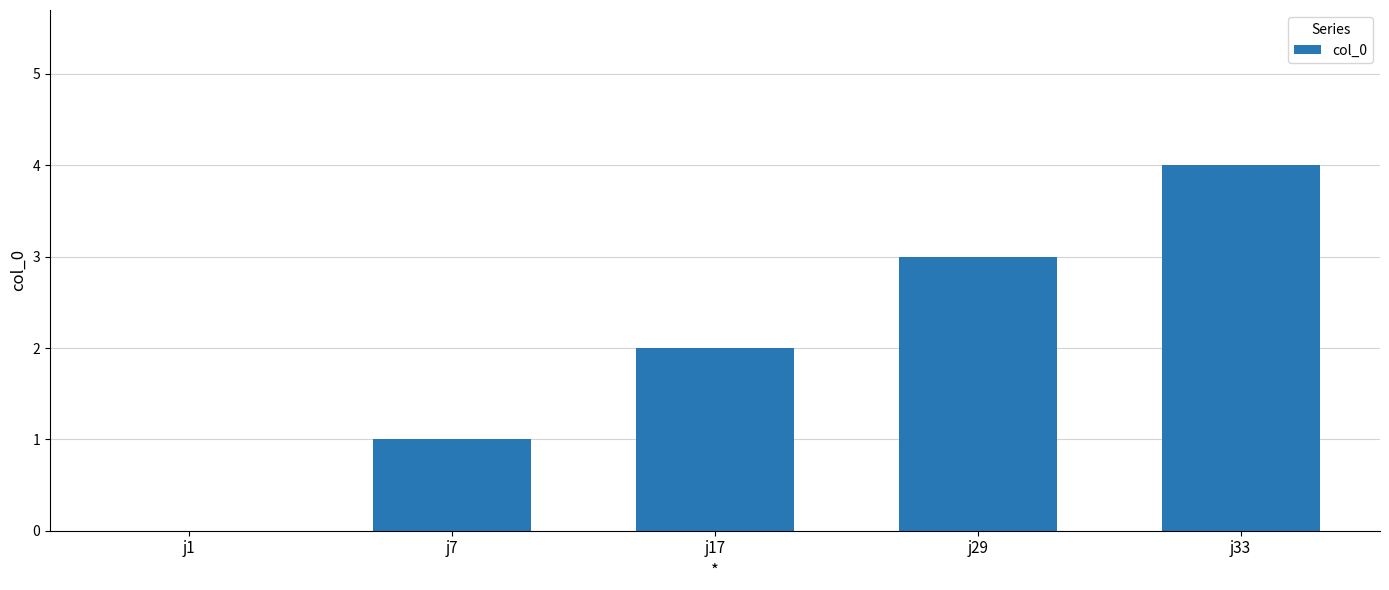

Count the values in the range 1 to 3.

3